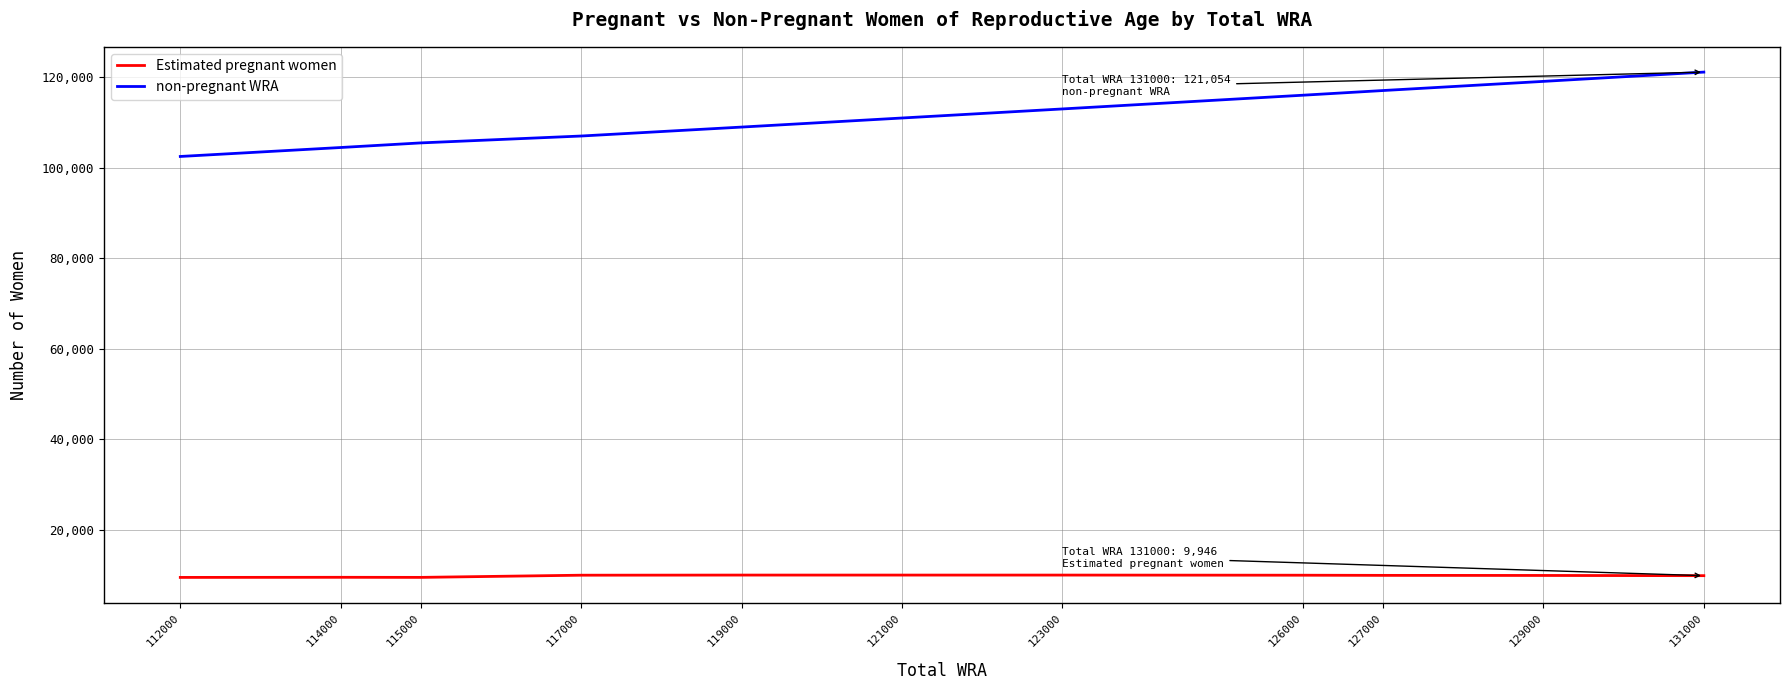

Is it true that non-pregnant WRA equals 108923.4 at 119000?

True